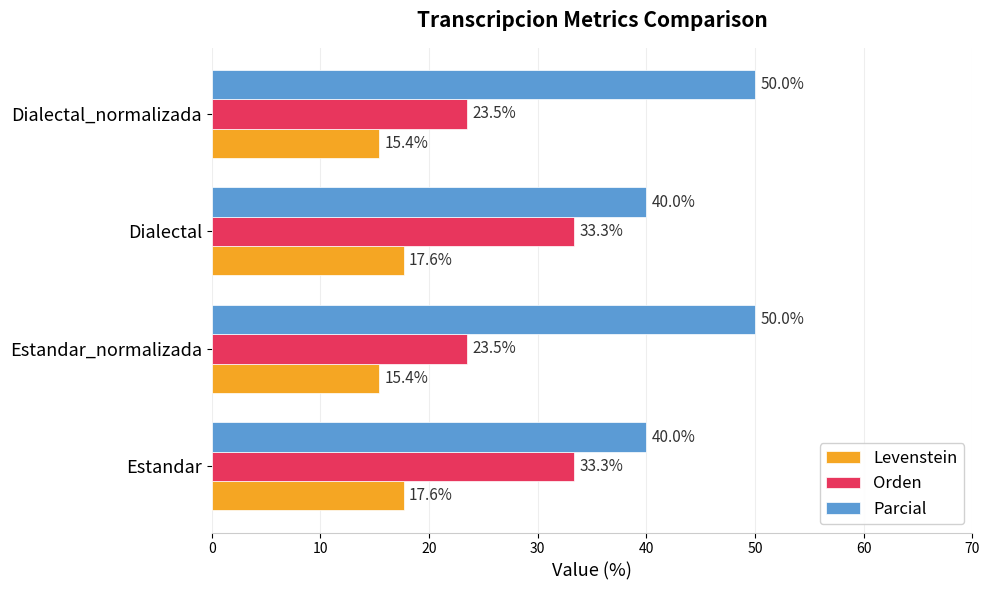

What is the approximate value of Parcial at Estandar_normalizada?

50.0